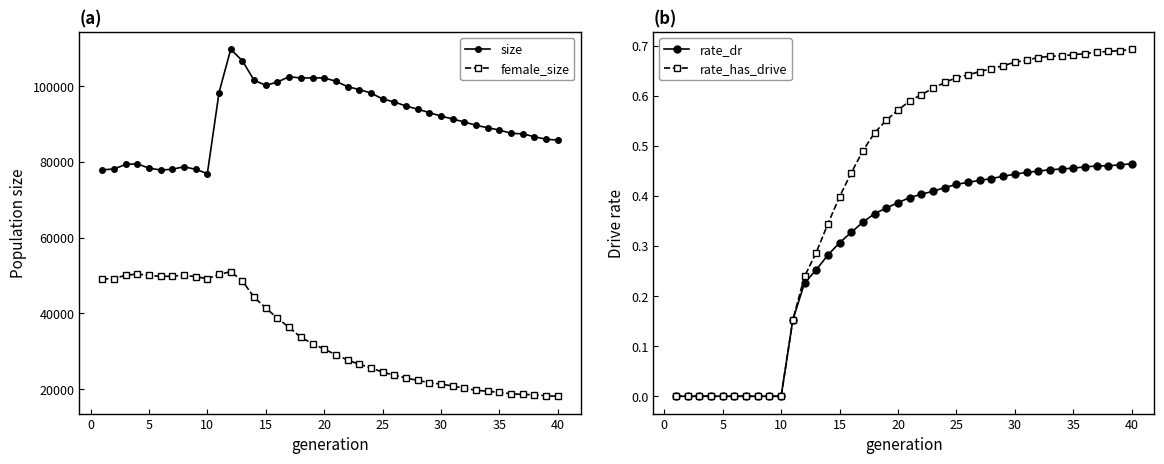

Reading right to left, transcribe all the data shown in this chart.

size: 85801.0	85997.0	86670.0	87430.0	87583.0	88437.0	89035.0	89695.0	90558.0	91354.0	92132.0	93048.0	93949.0	94787.0	95863.0	96652.0	98223.0	99141.0	99900.0	101341.0	102216.0	102226.0	102181.0	102536.0	101125.0	100257.0	101599.0	106733.0	109781.0	98347.0	76951.0	78052.0	78748.0	78070.0	77879.0	78375.0	79526.0	79342.0	78154.0	77911.0
female_size: 18115.0	18235.0	18516.0	18581.0	18767.0	19105.0	19430.0	19698.0	20232.0	20832.0	21309.0	21712.0	22292.0	22959.0	23663.0	24484.0	25618.0	26555.0	27679.0	29102.0	30563.0	32010.0	33686.0	36299.0	38735.0	41440.0	44255.0	48577.0	51027.0	50298.0	49184.0	49692.0	50095.0	49810.0	49778.0	50043.0	50381.0	50113.0	49101.0	49158.0
rate_dr: 0.5	0.5	0.5	0.5	0.5	0.5	0.5	0.5	0.4	0.4	0.4	0.4	0.4	0.4	0.4	0.4	0.4	0.4	0.4	0.4	0.4	0.4	0.4	0.3	0.3	0.3	0.3	0.3	0.2	0.2	0.0	0.0	0.0	0.0	0.0	0.0	0.0	0.0	0.0	0.0
rate_has_drive: 0.7	0.7	0.7	0.7	0.7	0.7	0.7	0.7	0.7	0.7	0.7	0.7	0.7	0.6	0.6	0.6	0.6	0.6	0.6	0.6	0.6	0.6	0.5	0.5	0.4	0.4	0.3	0.3	0.2	0.2	0.0	0.0	0.0	0.0	0.0	0.0	0.0	0.0	0.0	0.0